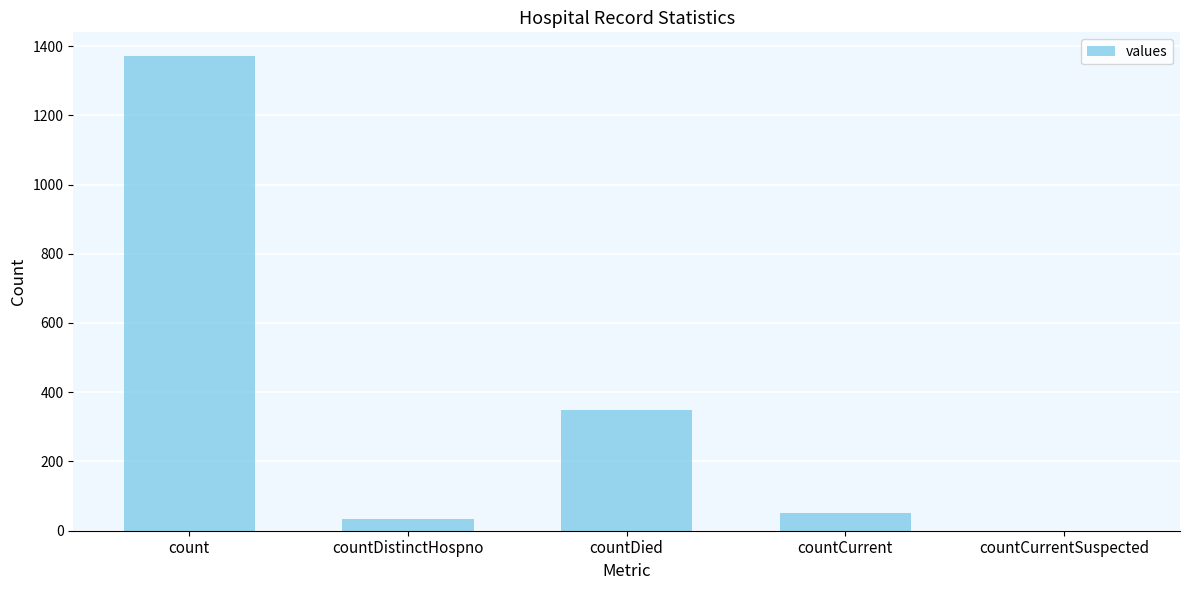

Between count and countCurrent, which is larger?

count